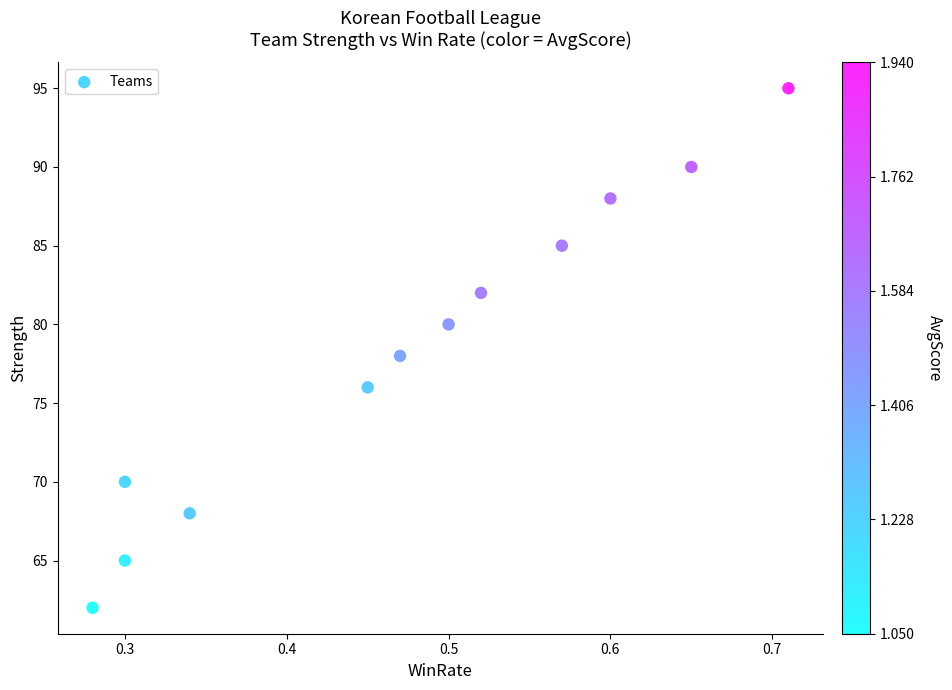

What is the range of Y values (max minus min)?

33